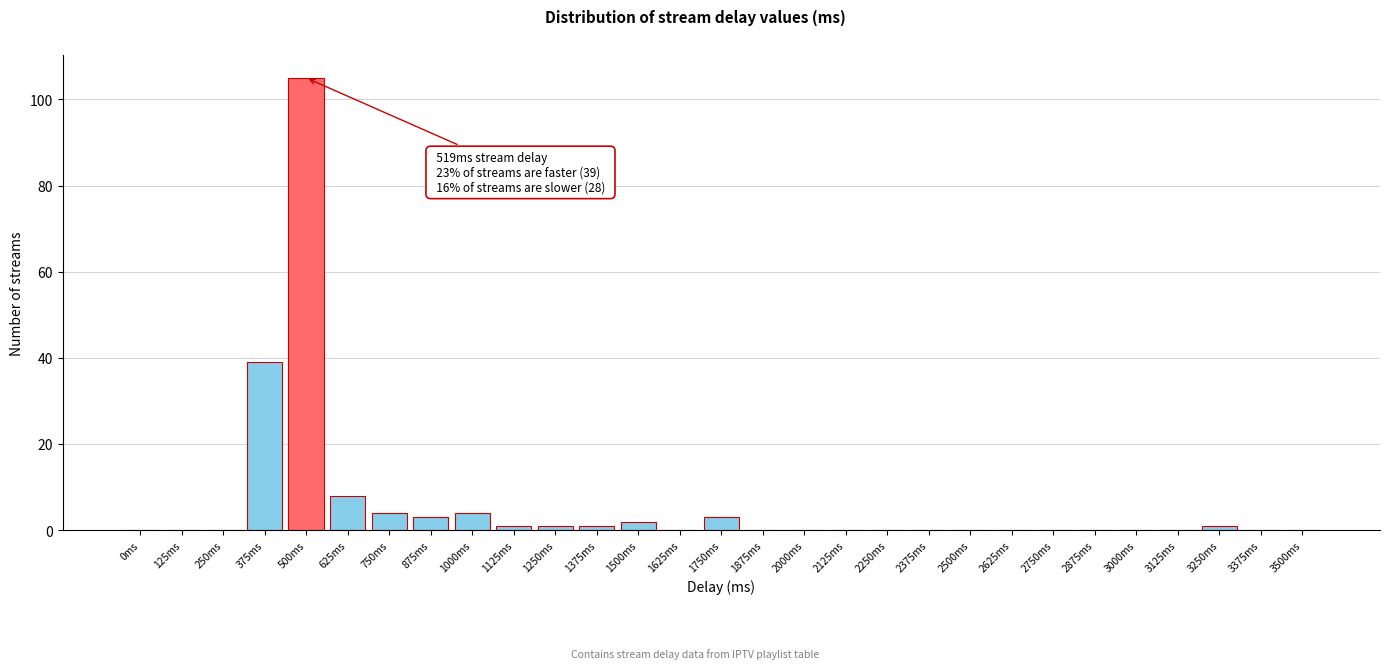

Reading left to right, extract all data points from this chart.

0ms=0	125ms=0	250ms=0	375ms=39	500ms=105	625ms=8	750ms=4	875ms=3	1000ms=4	1125ms=1	1250ms=1	1375ms=1	1500ms=2	1625ms=0	1750ms=3	1875ms=0	2000ms=0	2125ms=0	2250ms=0	2375ms=0	2500ms=0	2625ms=0	2750ms=0	2875ms=0	3000ms=0	3125ms=0	3250ms=1	3375ms=0	3500ms=0